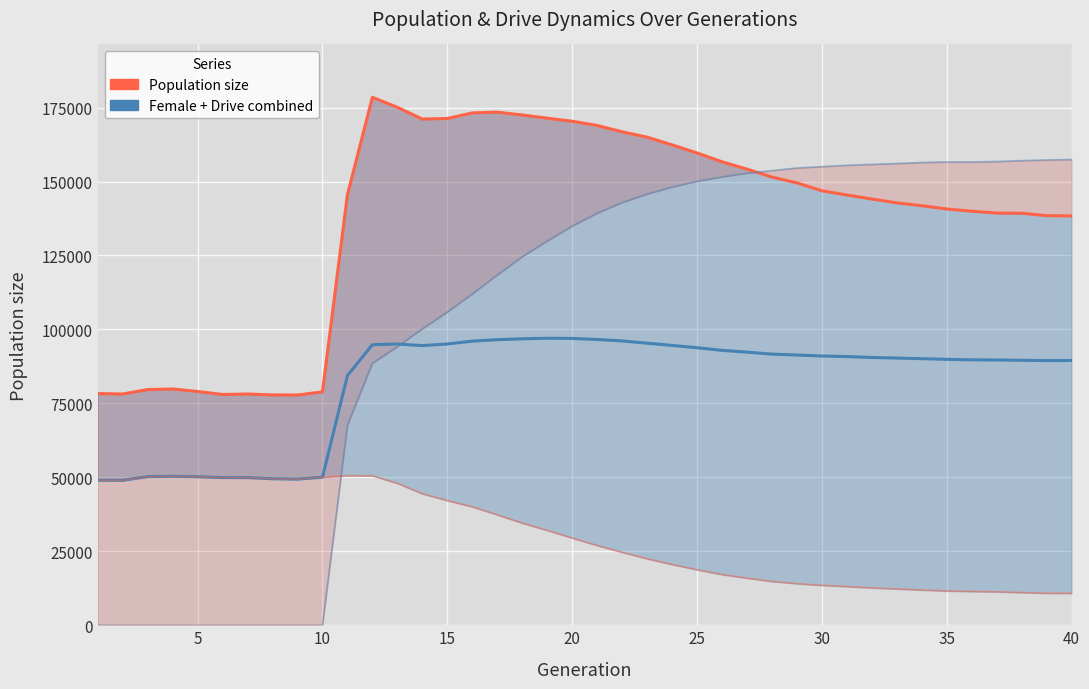

True or false: Population size and Female + Drive combined intersect in this chart.

False